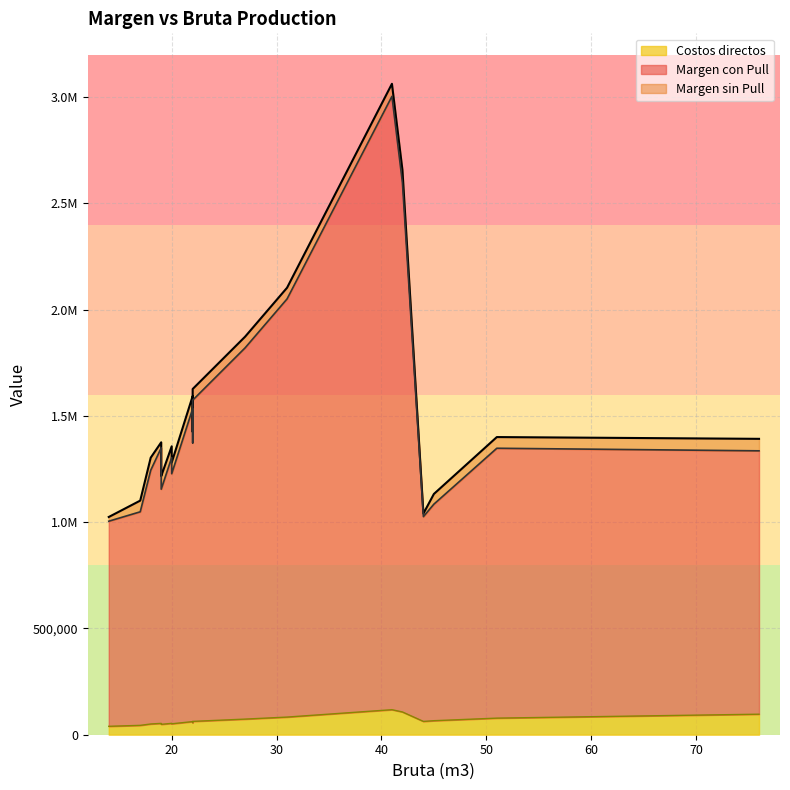

What are all the series names shown in the legend?

Margen con Pull, Margen sin Pull, Costos directos